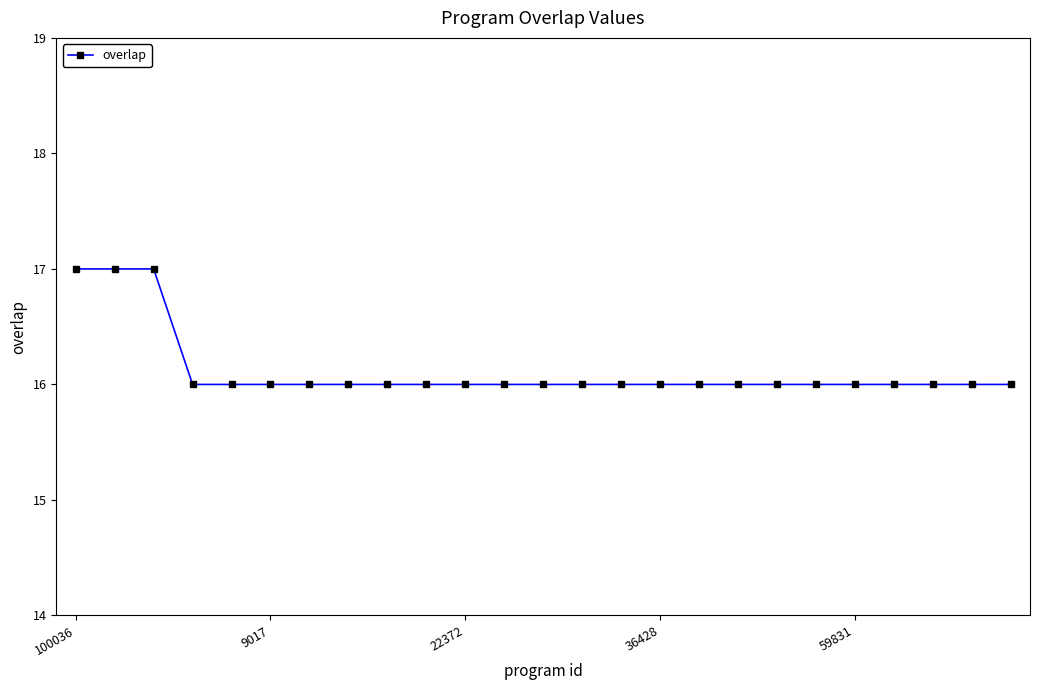

Does the chart display data point markers on the line(s)?

Yes